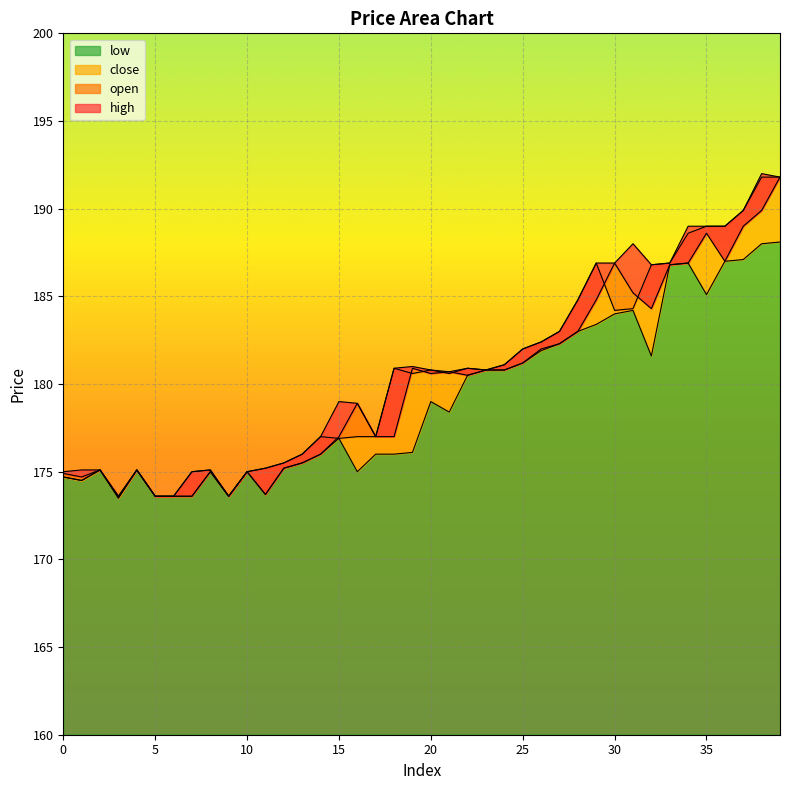

What is the spread (max minus min) of values at 8?

0.1